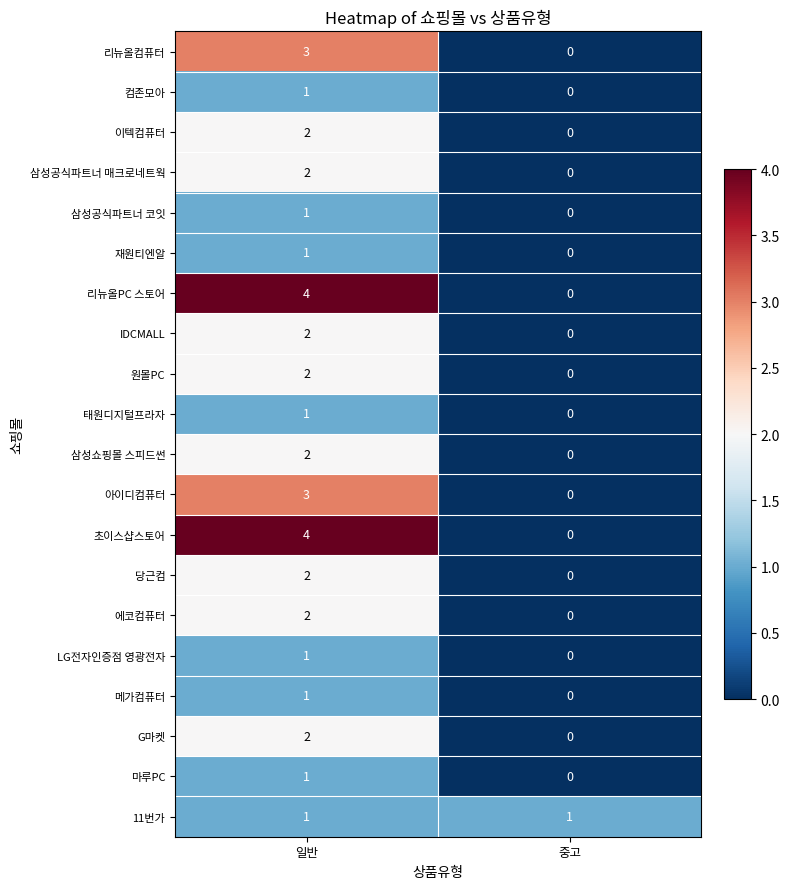

What is the difference between the highest and lowest values at 일반?

3